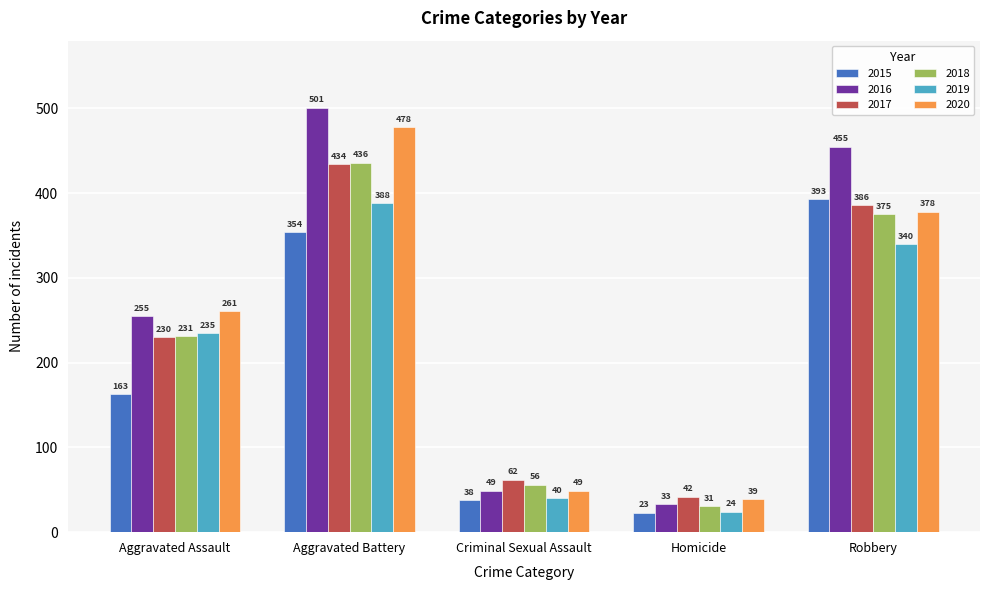

What is the value of the 2018 bar at the 4th from the left?

31